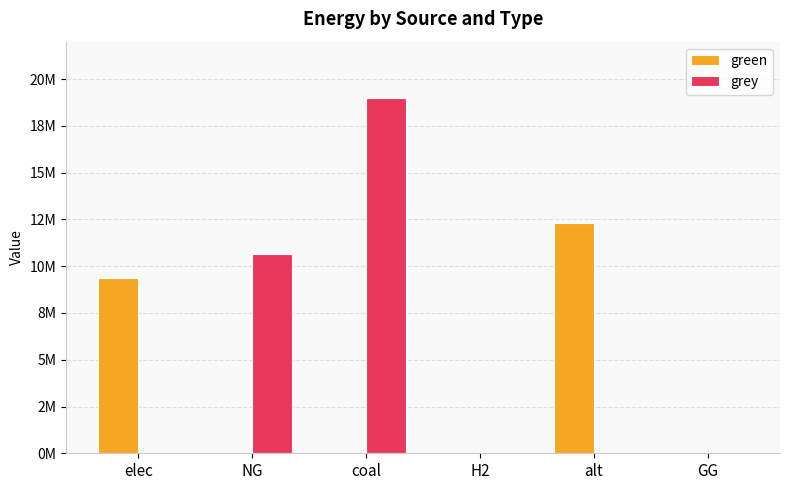

What is the label of the 6th bar from the left?

GG